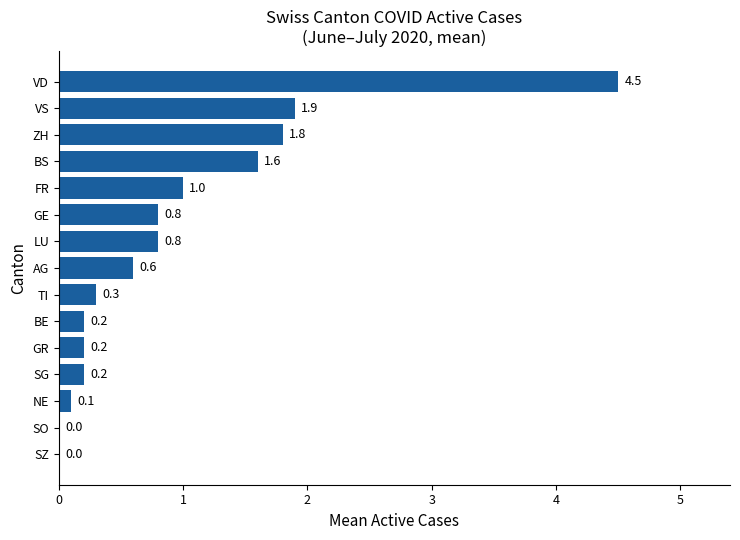

Are the bars grouped side by side (vs. stacked)?

No